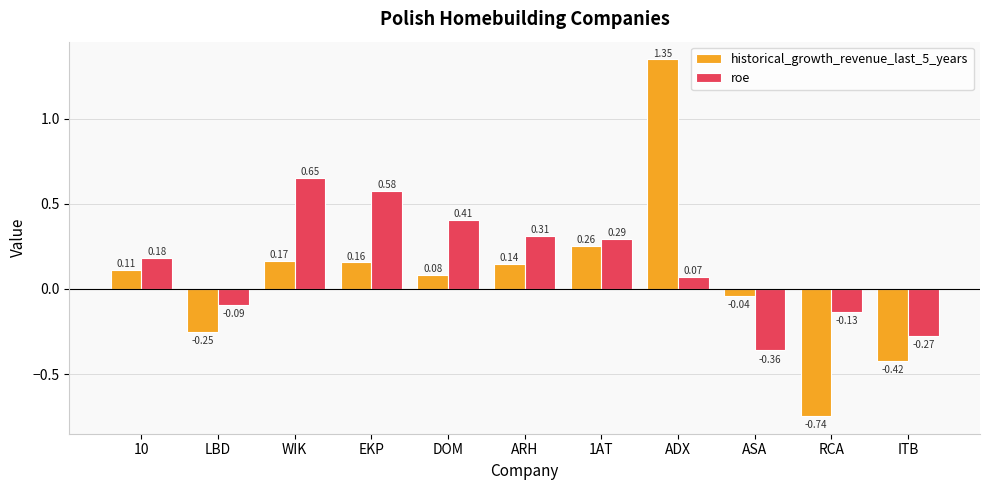

What position from the left is 10?

1